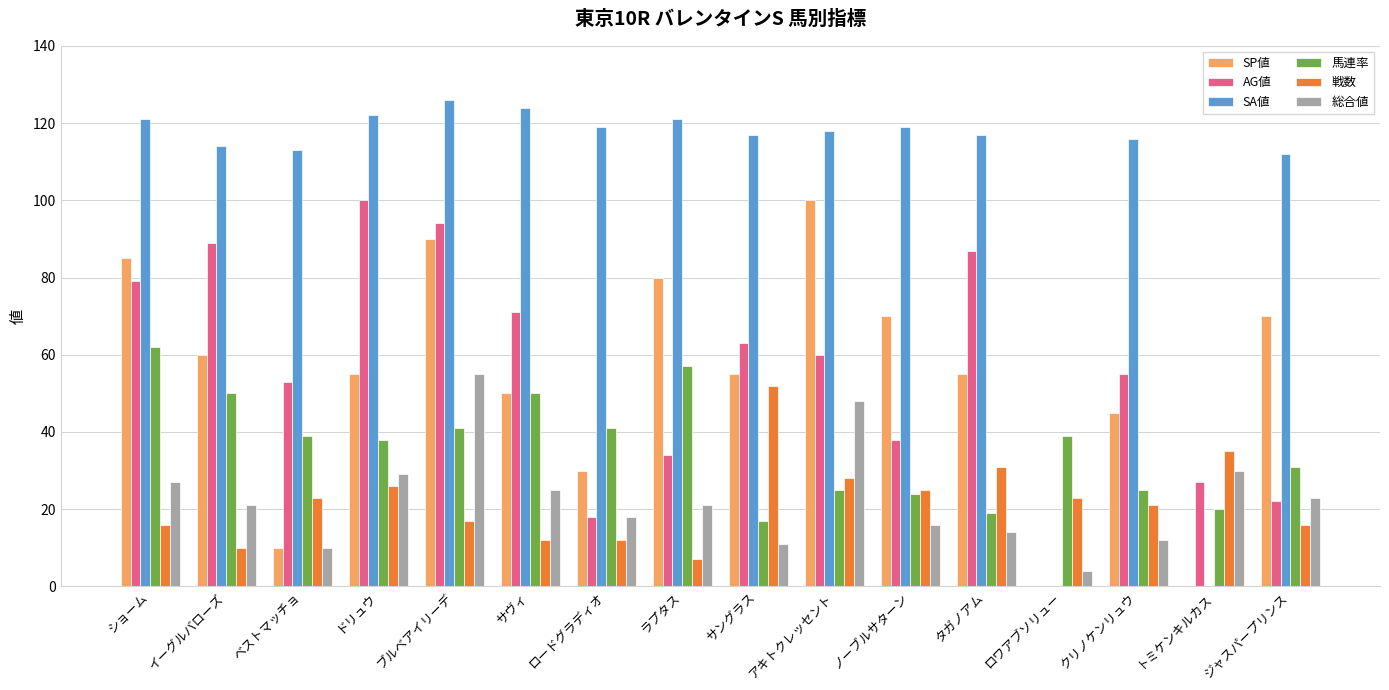

True or false: SP値 has a value of 70 at ノーブルサターン.

True